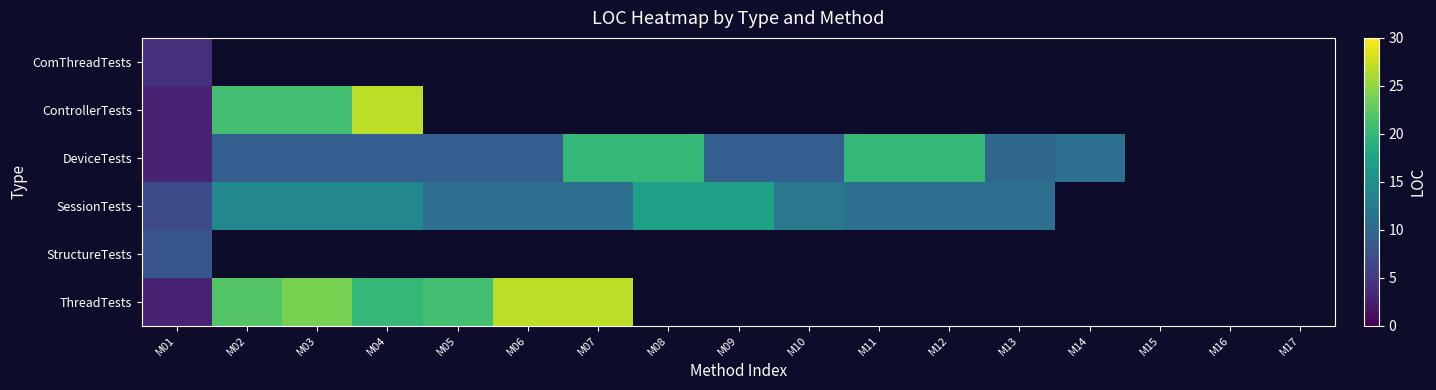

At which label is SessionTests closest to 12?

M10